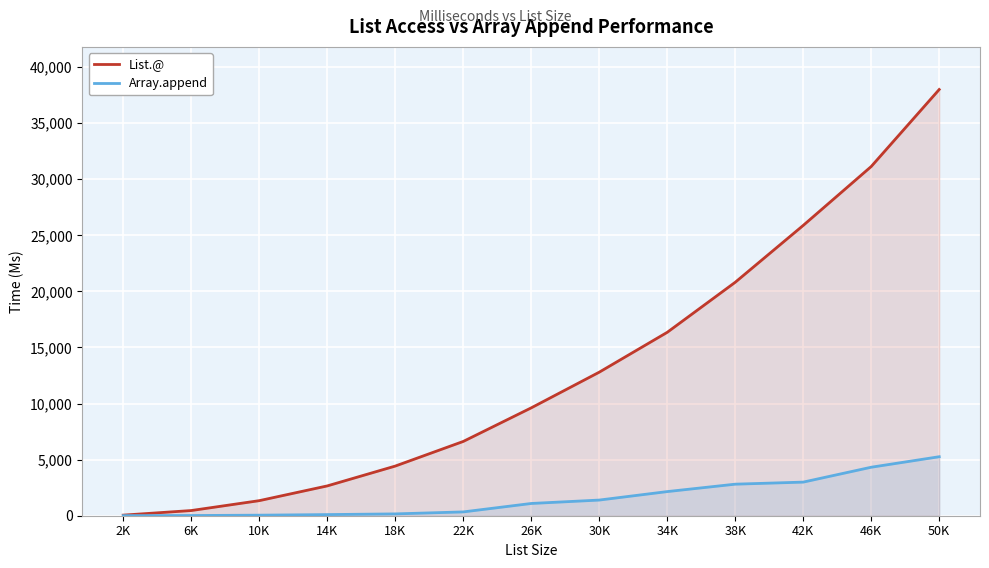

At 30K, list the series in order from smallest to largest.

Array.append, List.@